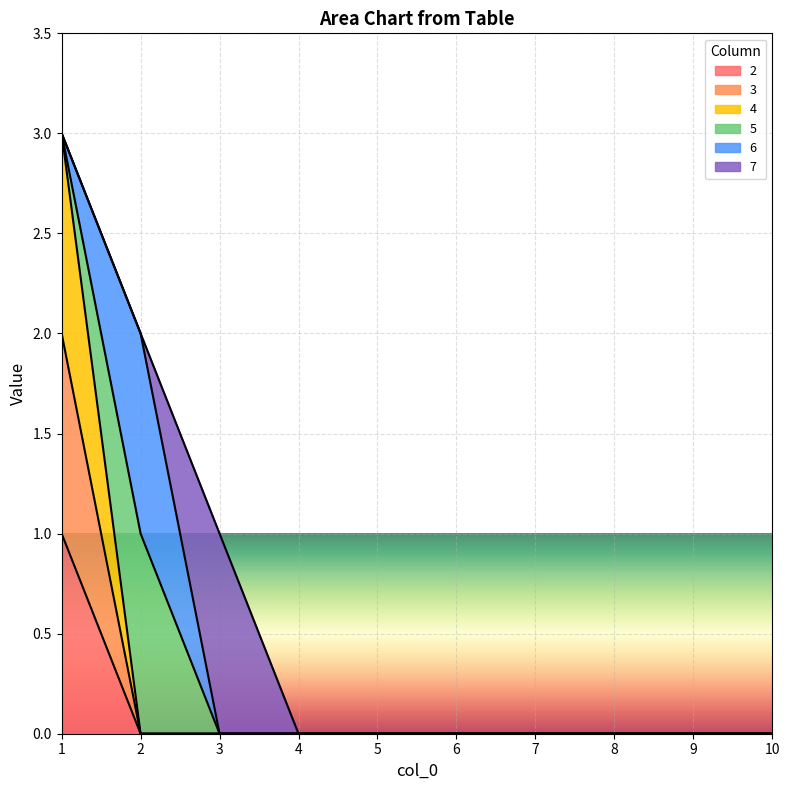

Which series has the largest range (max minus min)?

4